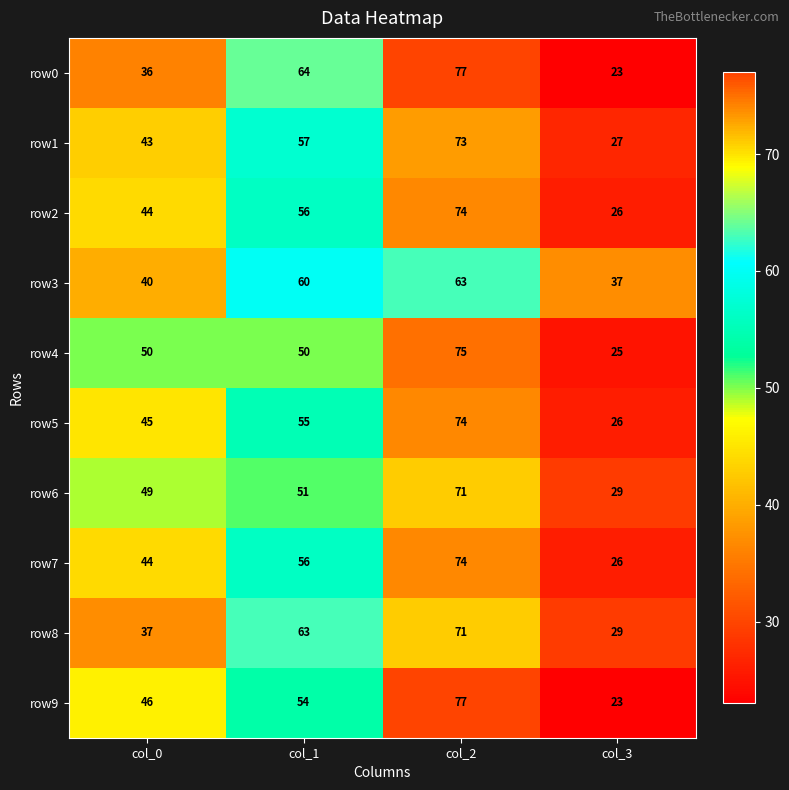

What is the total value across all series at col_2?

729